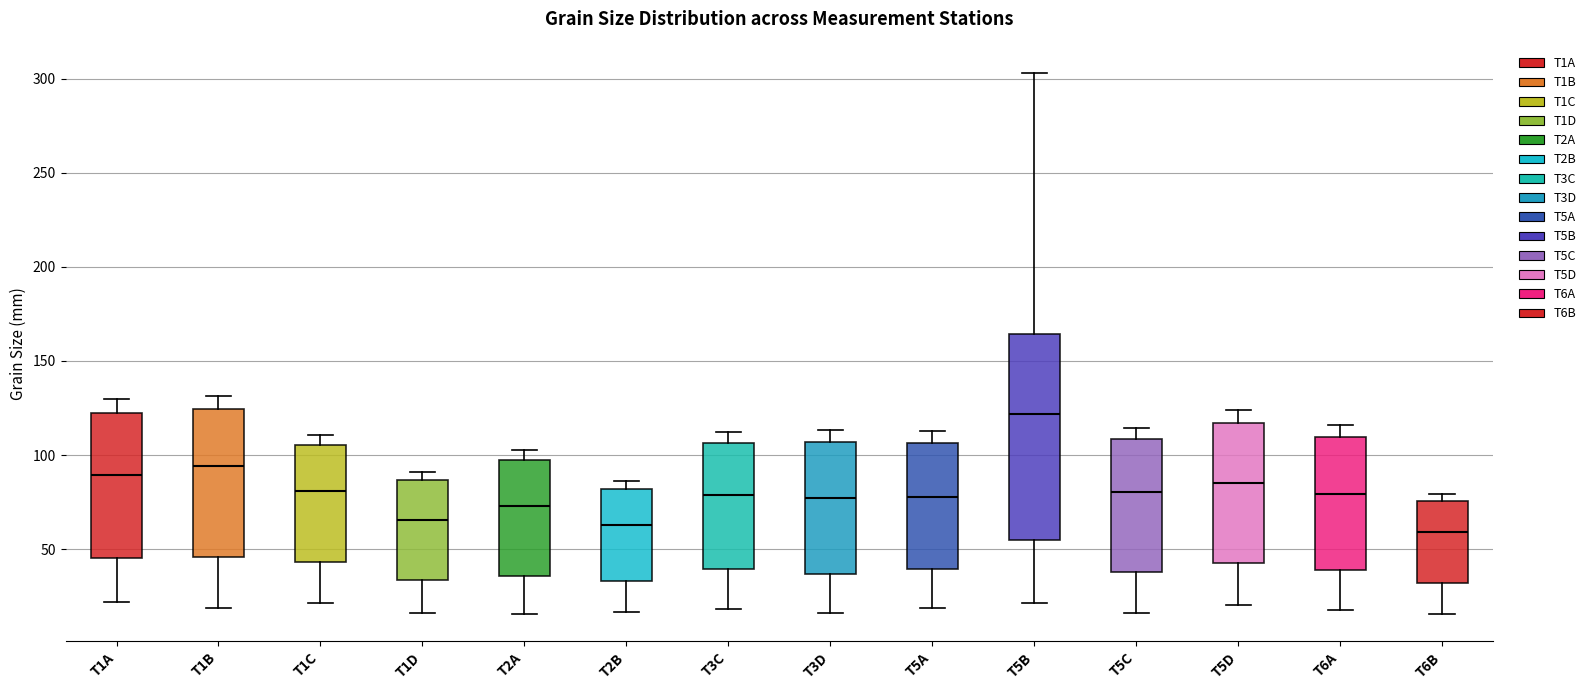

Reading left to right, read every box against the y-axis: the position of its median line, the range the box covers, and the ends of its whiskers. The values are not printed on the chart, so give them approximately, as read against the axis.

T1A: median 90, box 45 to 120, whiskers 20 to 130
T1B: median 95, box 45 to 125, whiskers 20 to 130
T1C: median 80, box 45 to 105, whiskers 20 to 110
T1D: median 65, box 35 to 85, whiskers 15 to 90
T2A: median 75, box 35 to 95, whiskers 15 to 105
T2B: median 65, box 35 to 80, whiskers 15 to 85
T3C: median 80, box 40 to 105, whiskers 20 to 110
T3D: median 75, box 35 to 105, whiskers 15 to 115
T5A: median 80, box 40 to 105, whiskers 20 to 115
T5B: median 120, box 55 to 165, whiskers 20 to 305
T5C: median 80, box 40 to 110, whiskers 15 to 115
T5D: median 85, box 45 to 115, whiskers 20 to 125
T6A: median 80, box 40 to 110, whiskers 20 to 115
T6B: median 60, box 30 to 75, whiskers 15 to 80